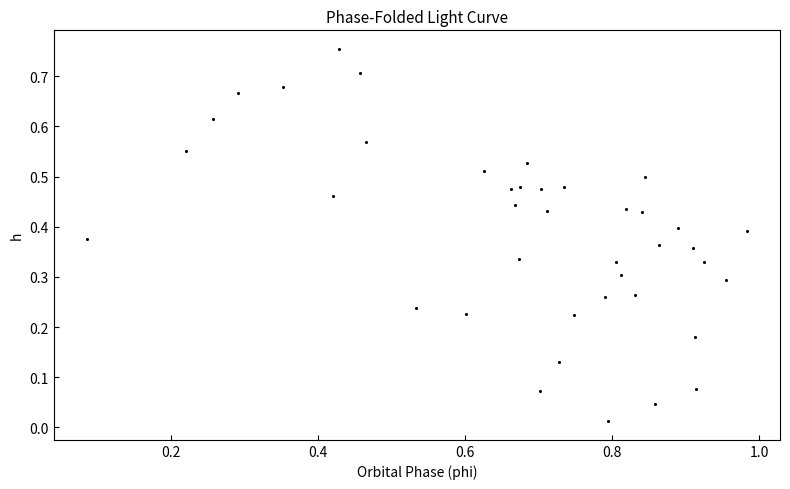

What is the range of X values (max minus min)?

0.9